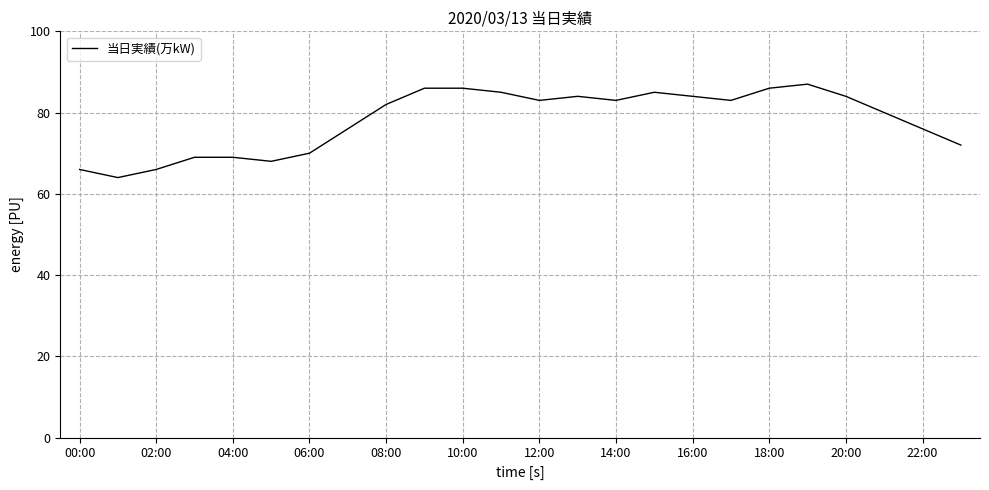

Reading left to right, extract all data points from this chart.

66	64	66	69	69	68	70	76	82	86	86	85	83	84	83	85	84	83	86	87	84	80	76	72